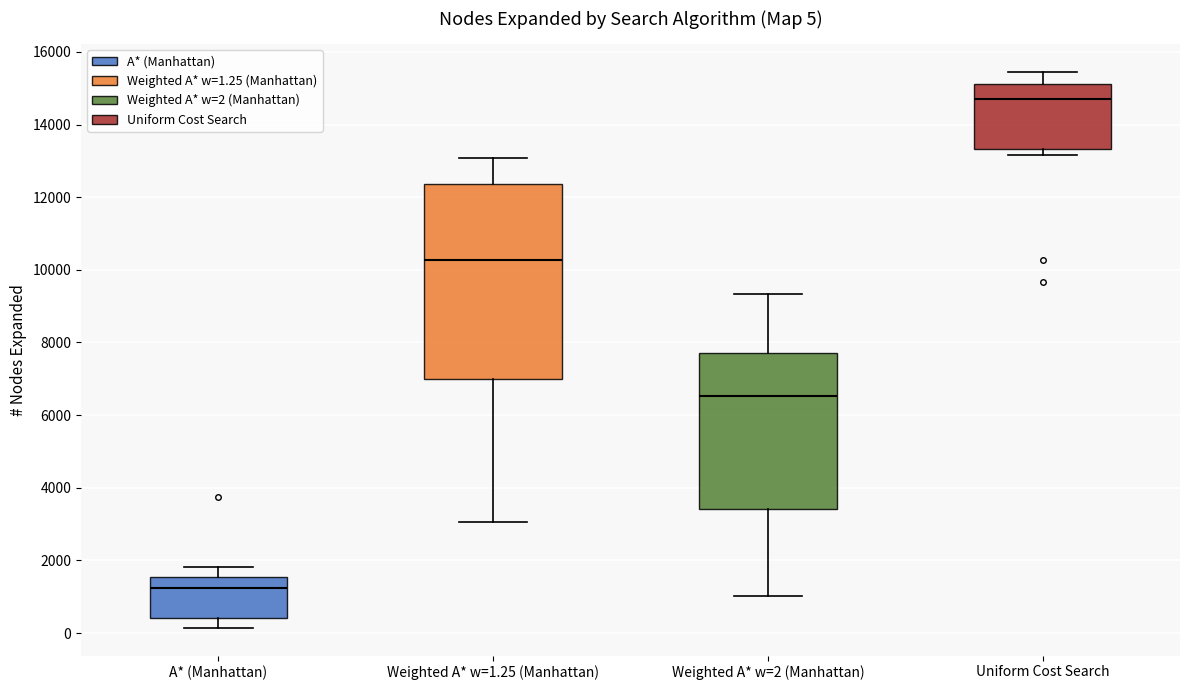

Which box has the highest median line?

Uniform Cost Search